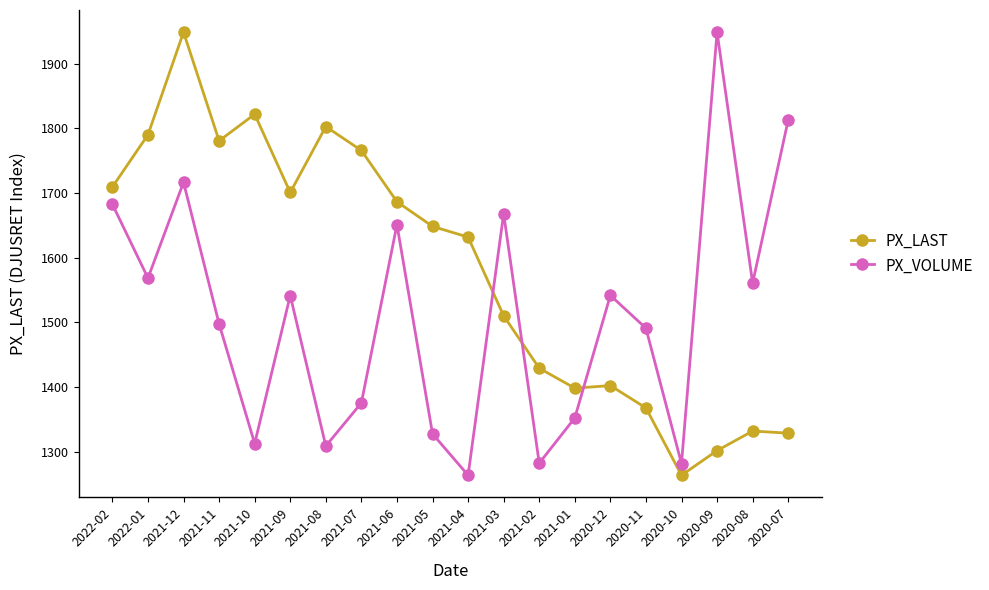

What is the maximum value for PX_VOLUME?

1948.7